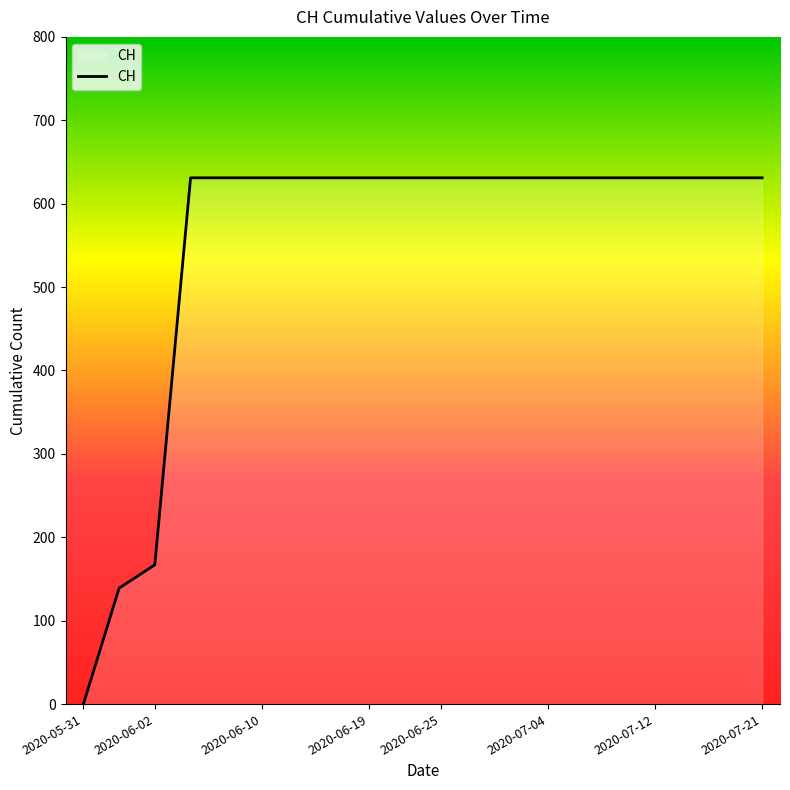

Reading left to right, transcribe all the data shown in this chart.

0	139	167	631	631	631	631	631	631	631	631	631	631	631	631	631	631	631	631	631